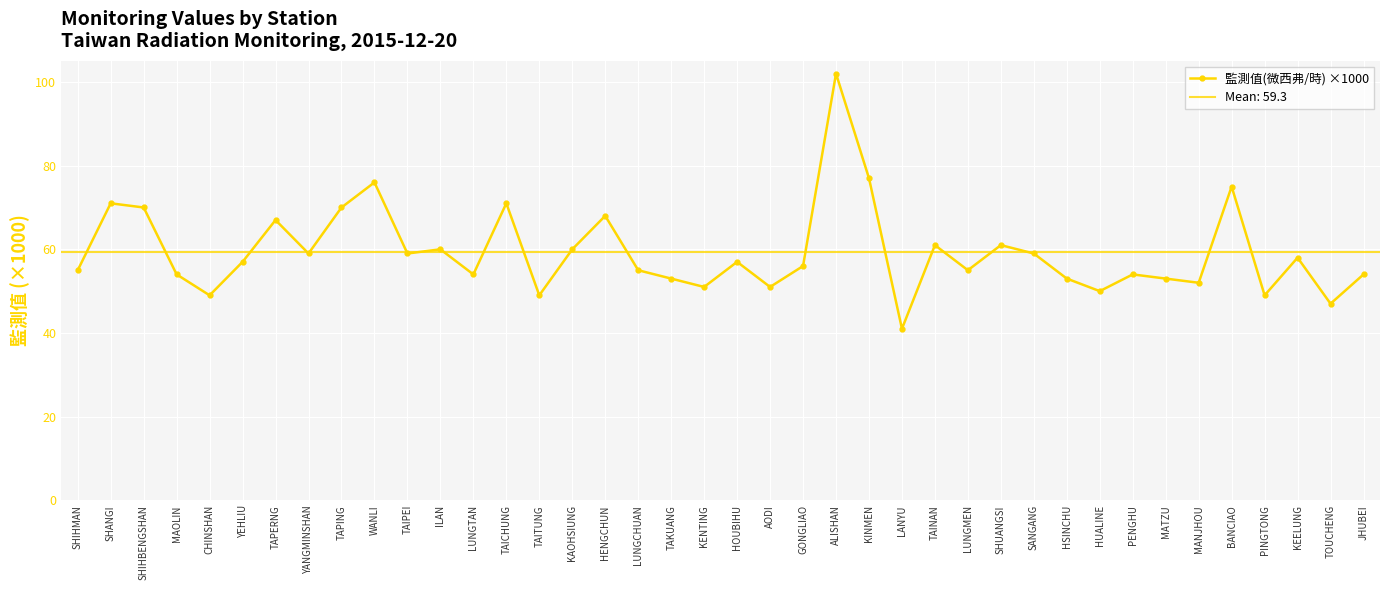

What is the sum of all values?

2373